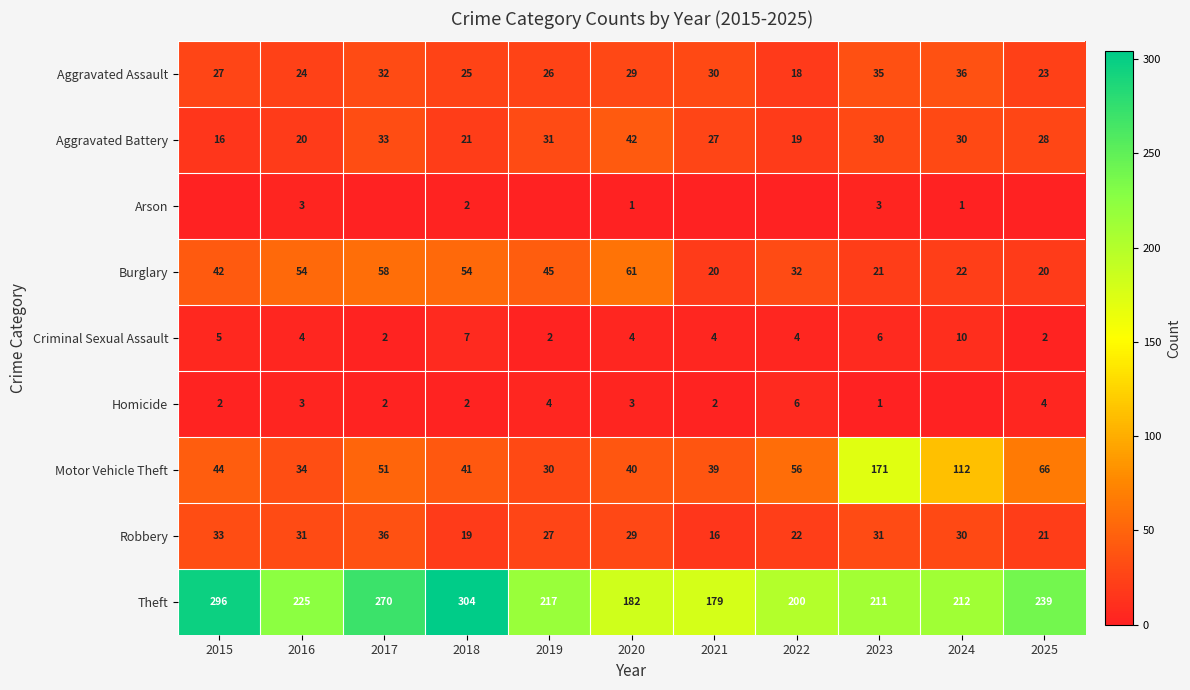

Count the Criminal Sexual Assault values in the range 2 to 6.

9